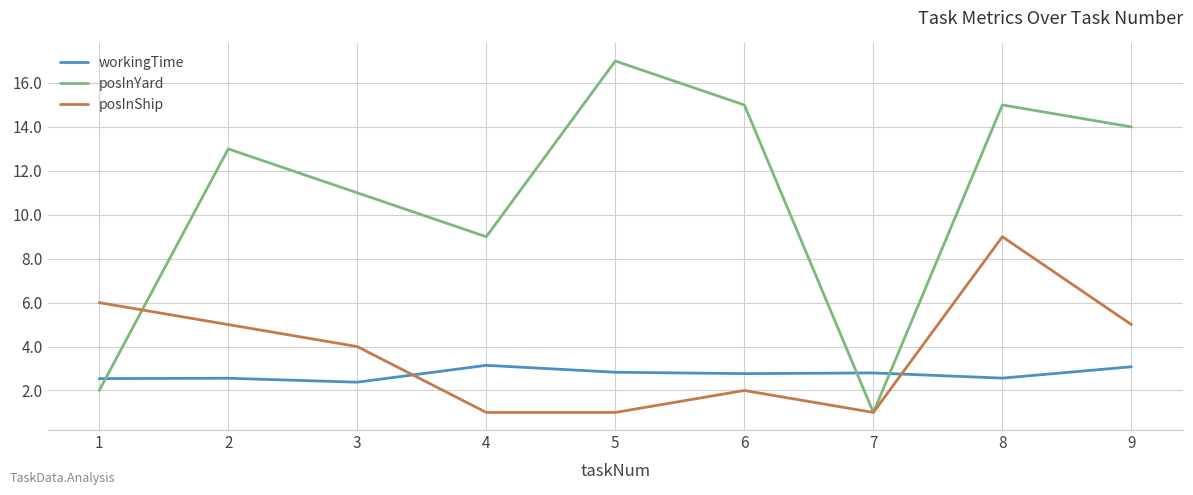

The posInShip series shows 1.7 at 5. True or false?

False